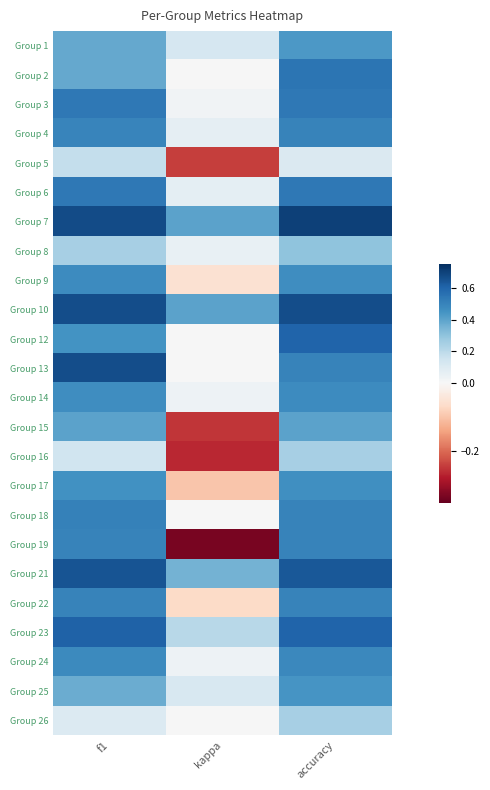

Reading left to right, transcribe all the data shown in this chart.

Group 1: f1=0.4	kappa=0.1	accuracy=0.4
Group 2: f1=0.4	kappa=0.0	accuracy=0.5
Group 3: f1=0.5	kappa=0.0	accuracy=0.5
Group 4: f1=0.5	kappa=0.1	accuracy=0.5
Group 5: f1=0.2	kappa=-0.2	accuracy=0.1
Group 6: f1=0.5	kappa=0.1	accuracy=0.5
Group 7: f1=0.7	kappa=0.4	accuracy=0.7
Group 8: f1=0.3	kappa=0.1	accuracy=0.3
Group 9: f1=0.5	kappa=-0.1	accuracy=0.5
Group 10: f1=0.7	kappa=0.4	accuracy=0.7
Group 12: f1=0.5	kappa=0.0	accuracy=0.6
Group 13: f1=0.7	kappa=0.0	accuracy=0.5
Group 14: f1=0.5	kappa=0.0	accuracy=0.5
Group 15: f1=0.4	kappa=-0.2	accuracy=0.4
Group 16: f1=0.2	kappa=-0.3	accuracy=0.2
Group 17: f1=0.5	kappa=-0.1	accuracy=0.5
Group 18: f1=0.5	kappa=0.0	accuracy=0.5
Group 19: f1=0.5	kappa=-0.3	accuracy=0.5
Group 21: f1=0.6	kappa=0.4	accuracy=0.6
Group 22: f1=0.5	kappa=-0.1	accuracy=0.5
Group 23: f1=0.6	kappa=0.2	accuracy=0.6
Group 24: f1=0.5	kappa=0.0	accuracy=0.5
Group 25: f1=0.4	kappa=0.1	accuracy=0.4
Group 26: f1=0.1	kappa=0.0	accuracy=0.2